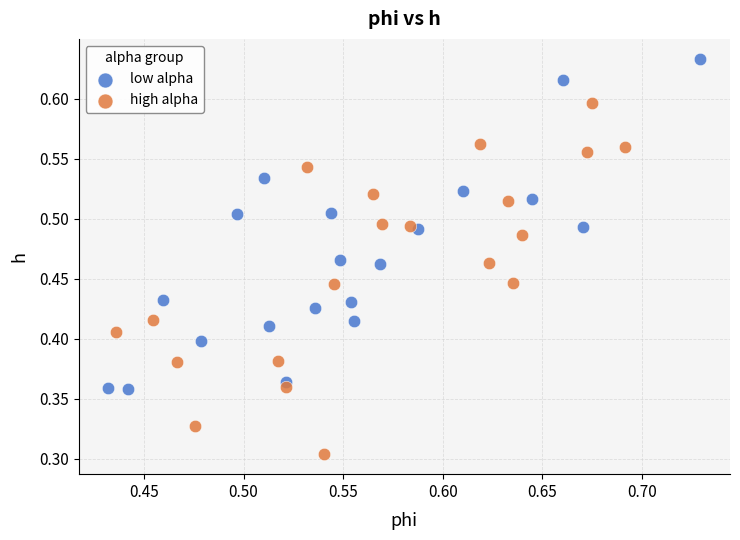

Which series contains the lowest Y value?

high alpha